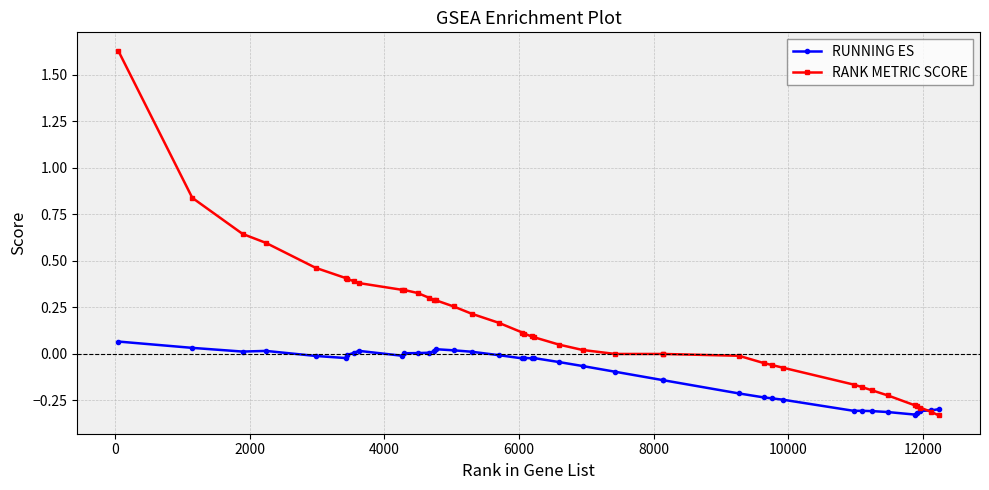

Which series has the largest range (max minus min)?

RANK METRIC SCORE